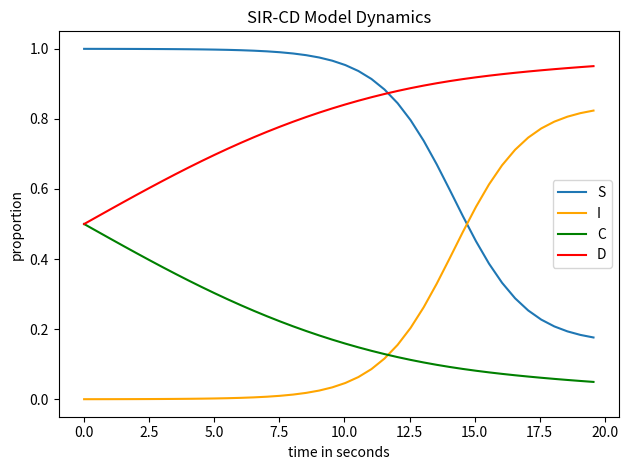

True or false: I and D intersect in this chart.

False